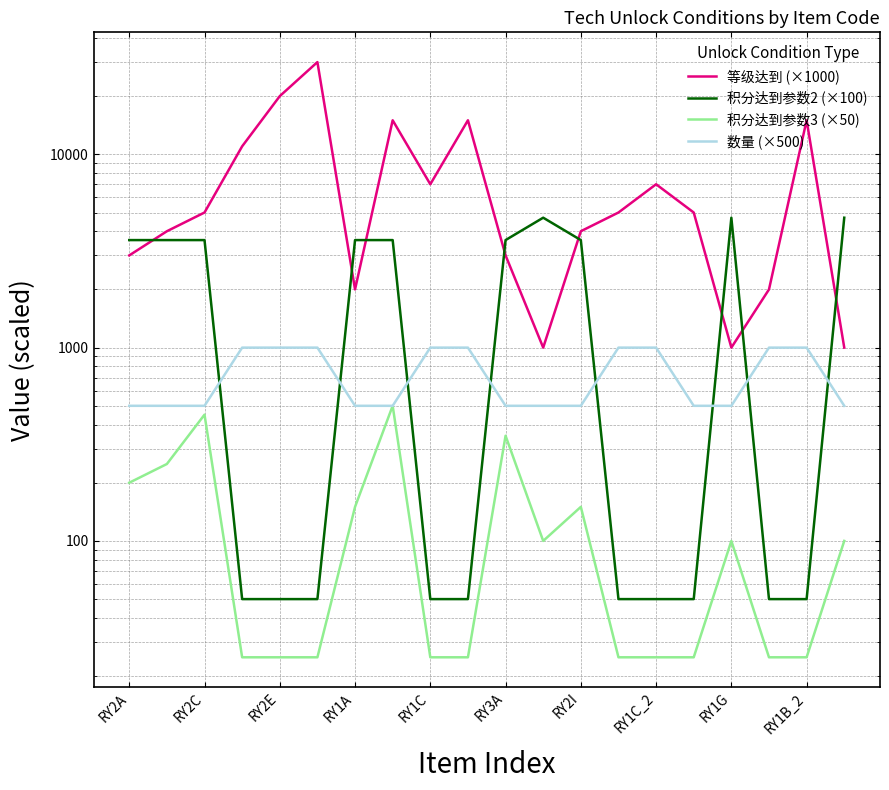

Count the number of data series in this chart.

4